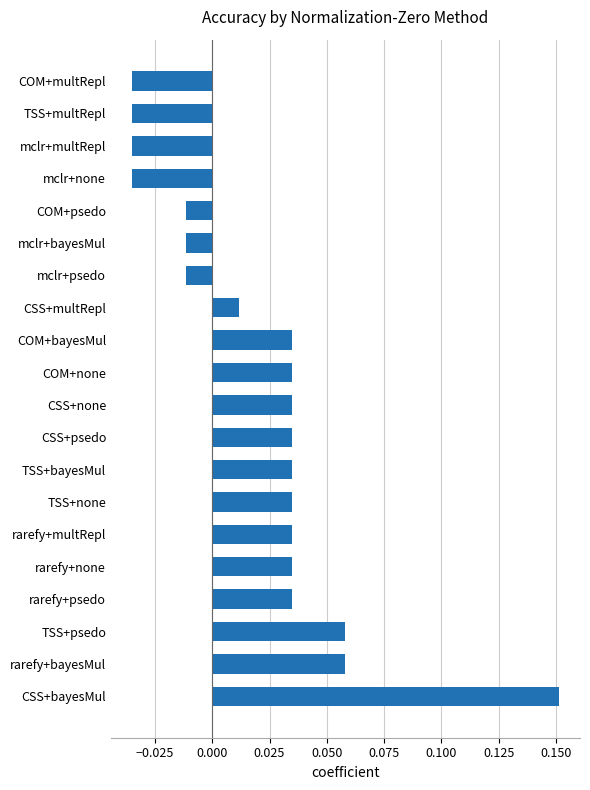

Which has a higher value, TSS+psedo or COM+psedo?

TSS+psedo